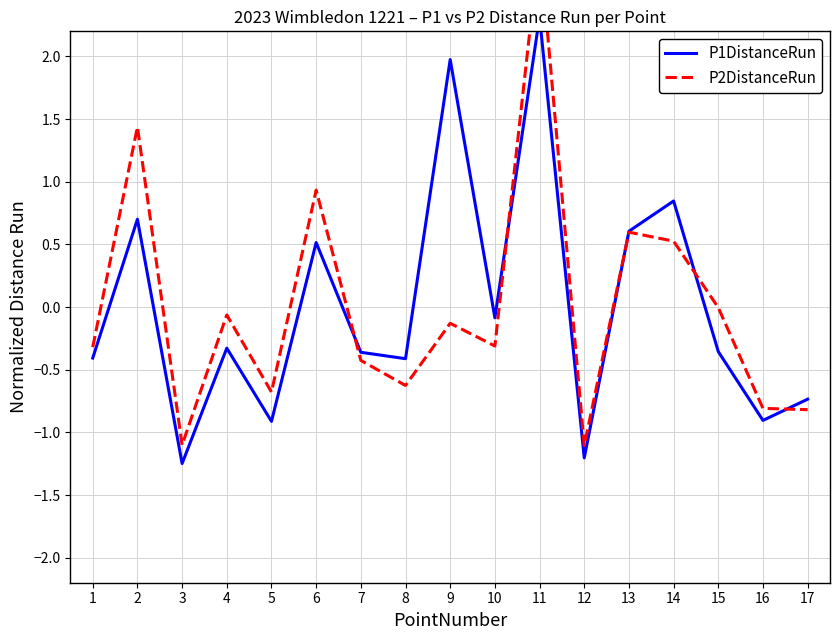

How many times do P1DistanceRun and P2DistanceRun cross each other?

5